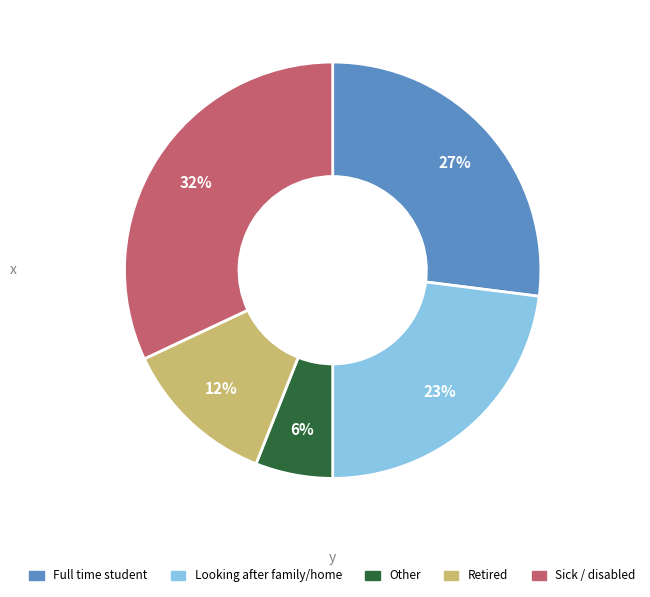

Does Other account for over 50% of the chart?

No